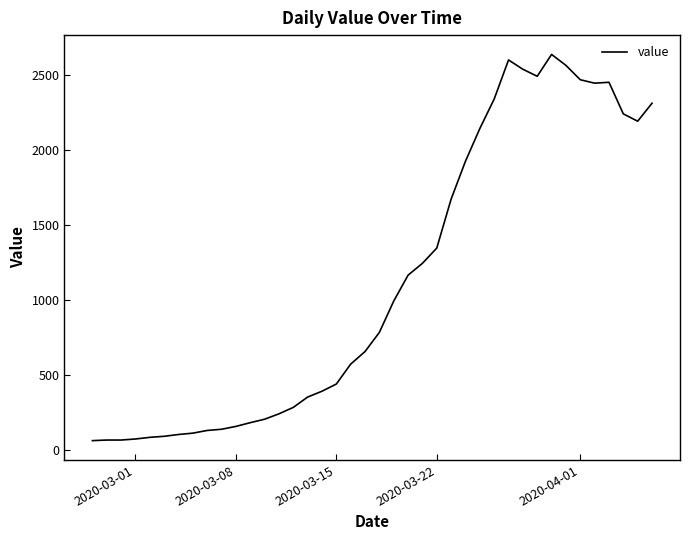

What is the smallest value displayed?

61